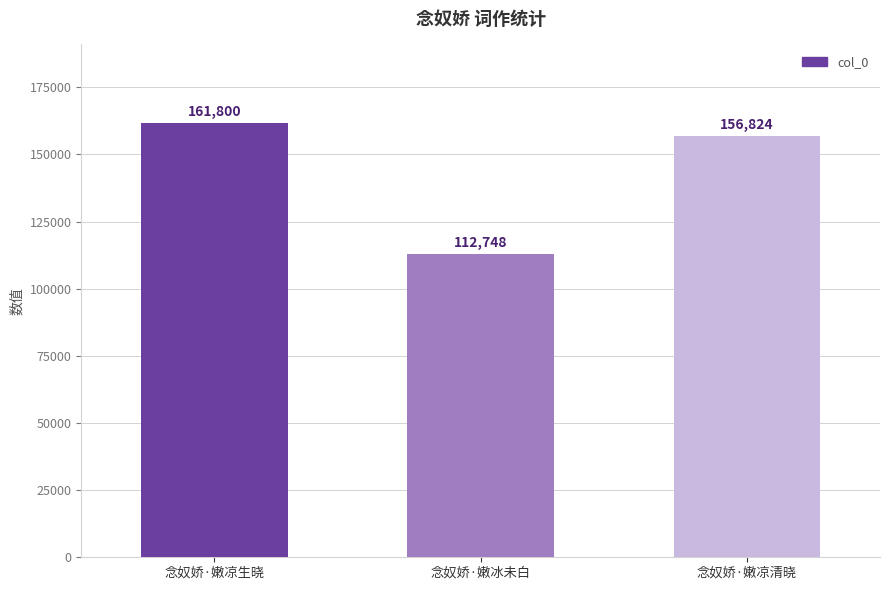

At which category does the chart reach its minimum across all series?

念奴娇·嫩冰未白